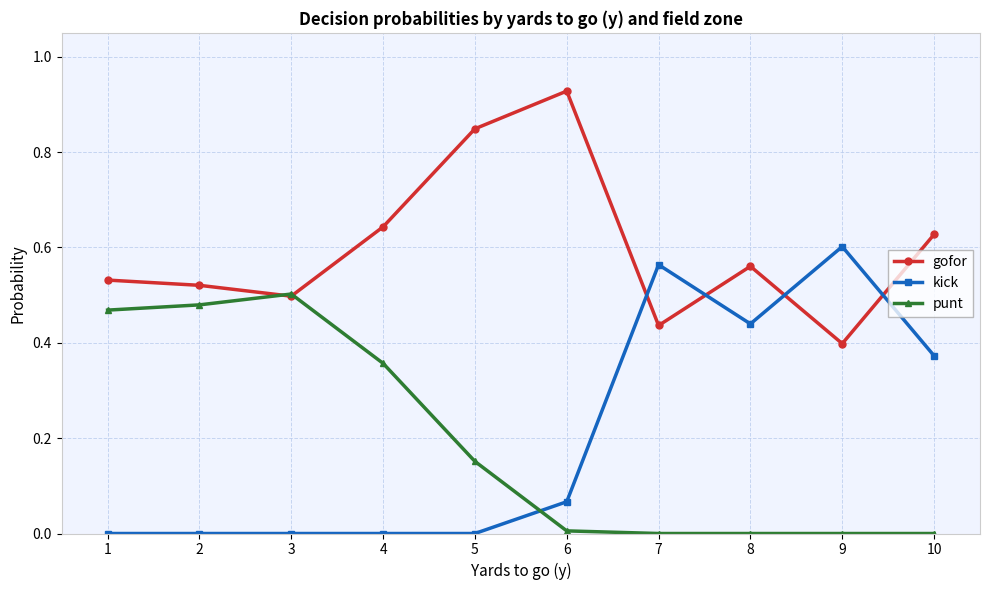

True or false: gofor has more than 0 points higher than both neighbors.

True